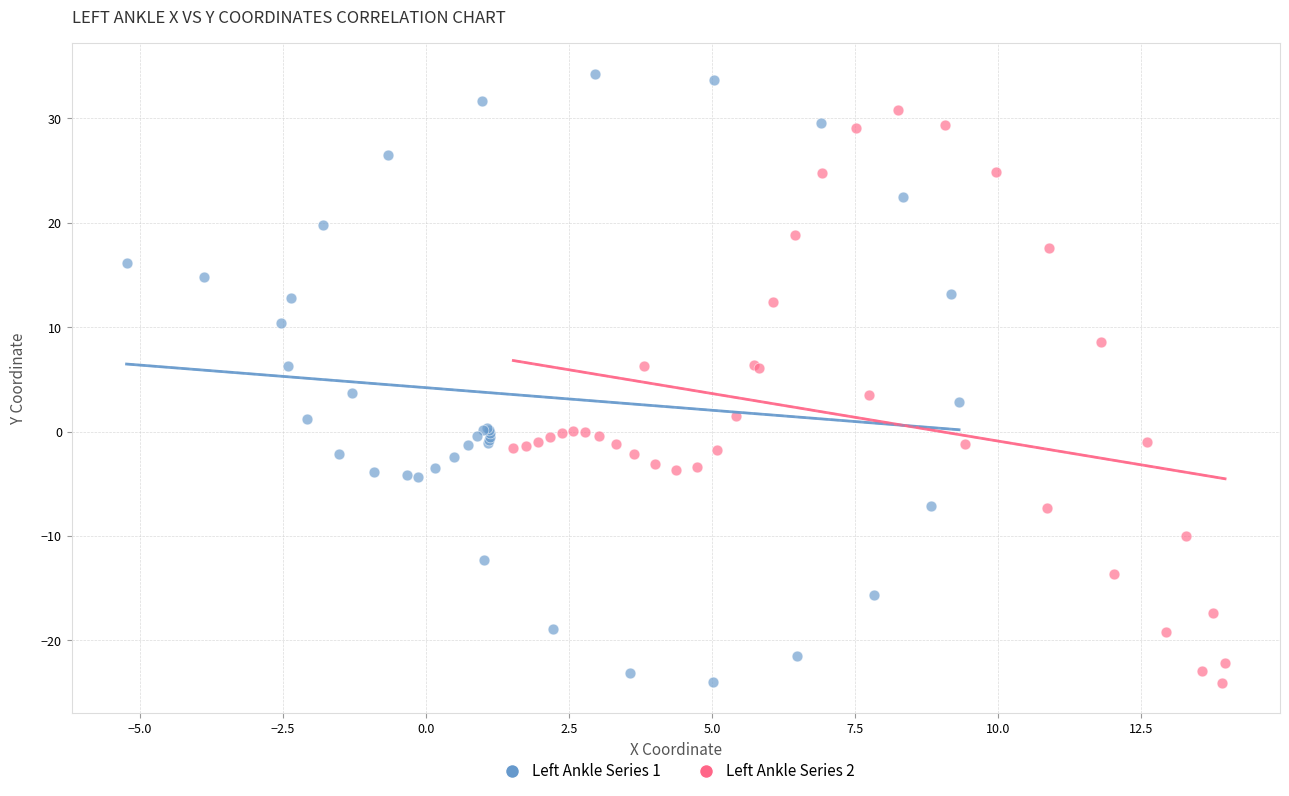

Which series has the widest spread of Y values?

Left Ankle Series 1